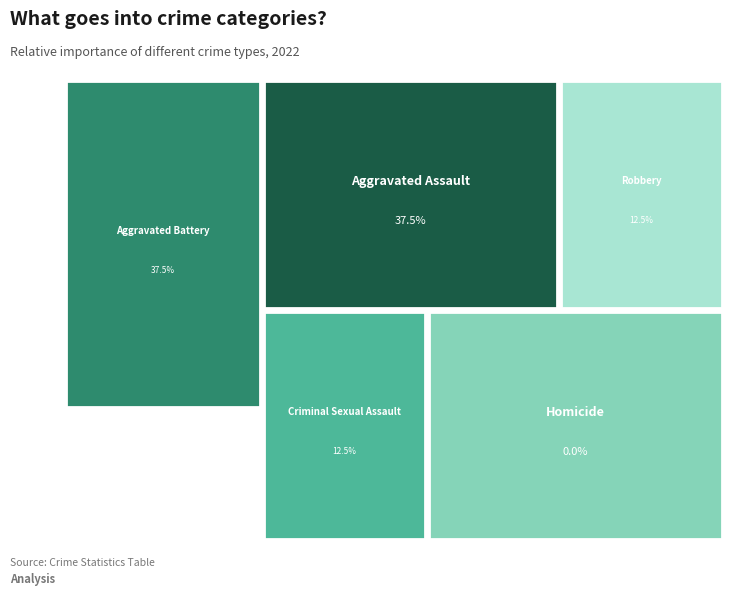

How much of the chart is everything except Criminal Sexual Assault?

87.5%